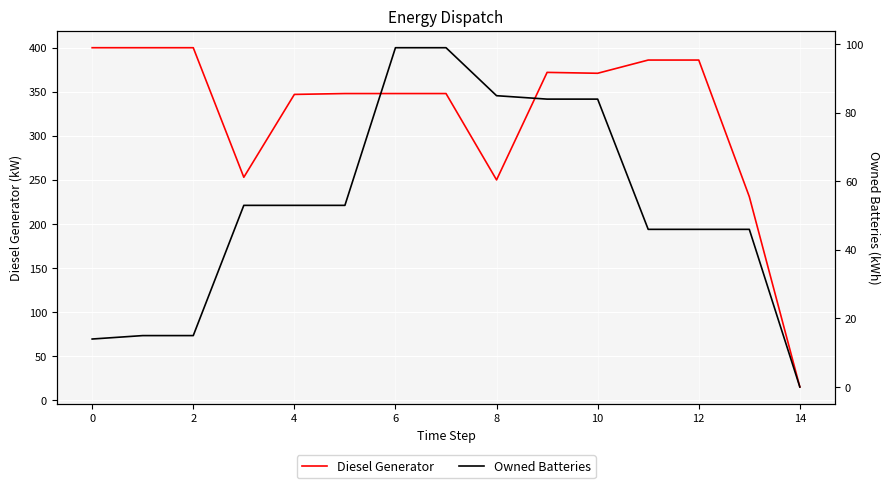

Is it true that Diesel Generator equals 15 at 14?

True